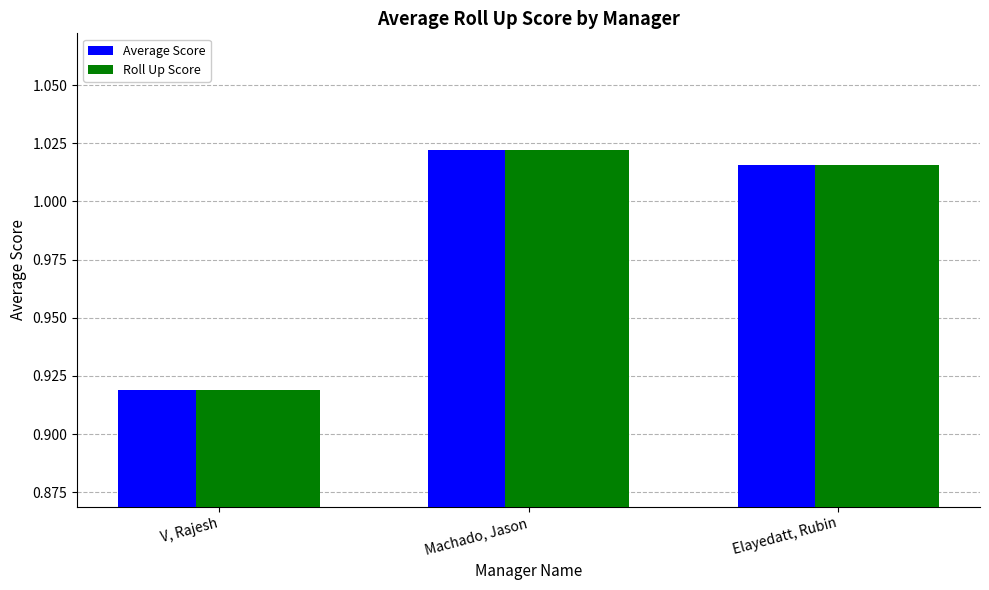

How many values in the Roll Up Score series exceed 1?

2